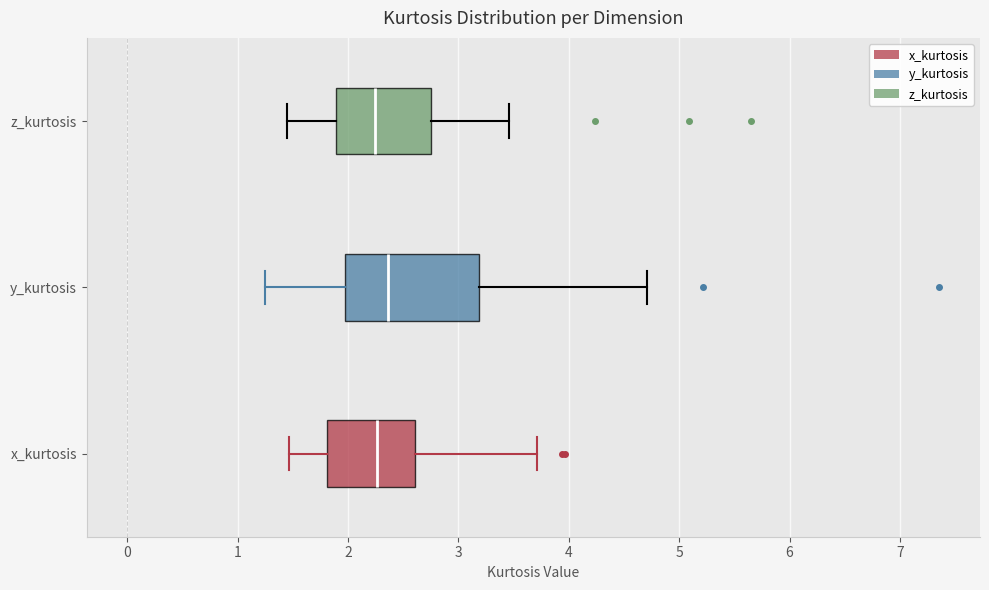

Reading bottom to top, read every box against the x-axis: the position of its median line, the range the box covers, and the ends of its whiskers. The values are not printed on the chart, so give them approximately, as read against the axis.

x_kurtosis: median 2.3, box 1.8 to 2.6, whiskers 1.5 to 3.7
y_kurtosis: median 2.4, box 2.0 to 3.2, whiskers 1.2 to 4.7
z_kurtosis: median 2.2, box 1.9 to 2.8, whiskers 1.4 to 3.5